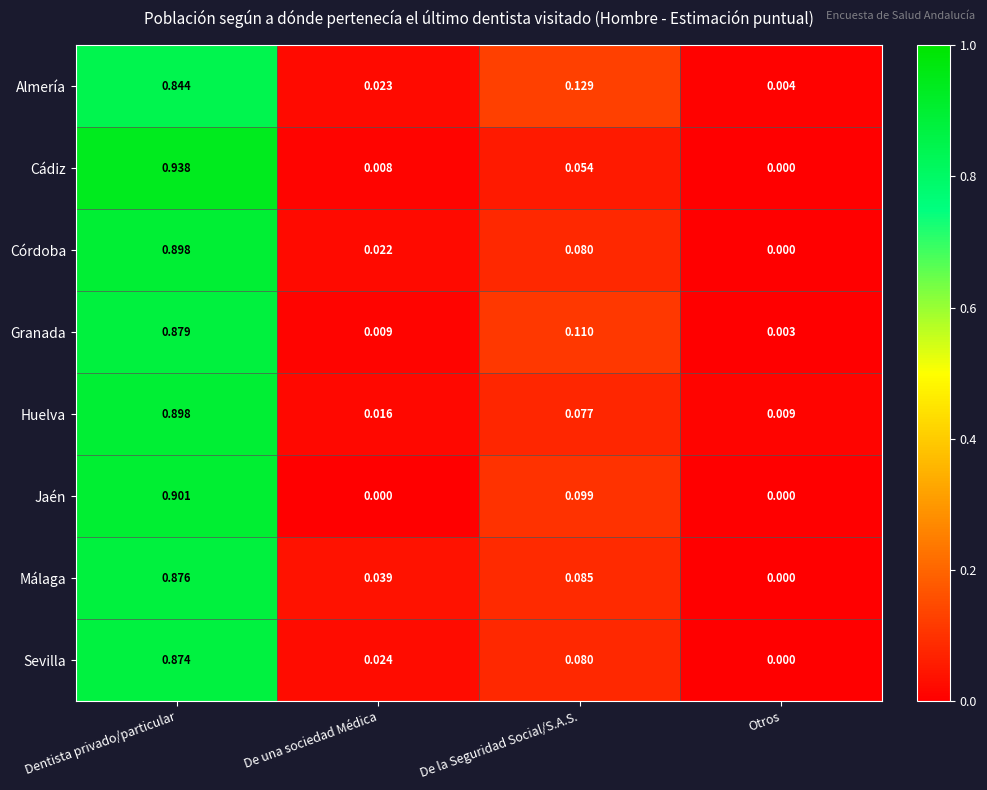

Is the value of Cádiz at Dentista privado/particular greater than the value of Huelva at De la Seguridad Social/S.A.S.?

Yes